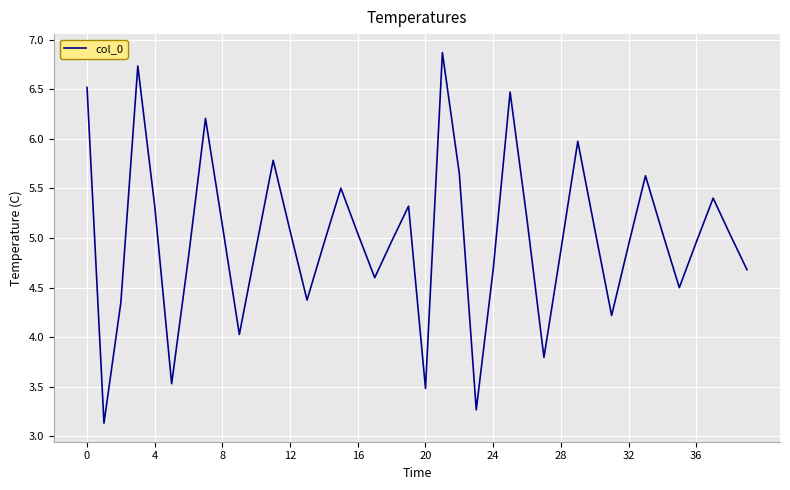

What is the difference between the maximum and minimum values?

3.7